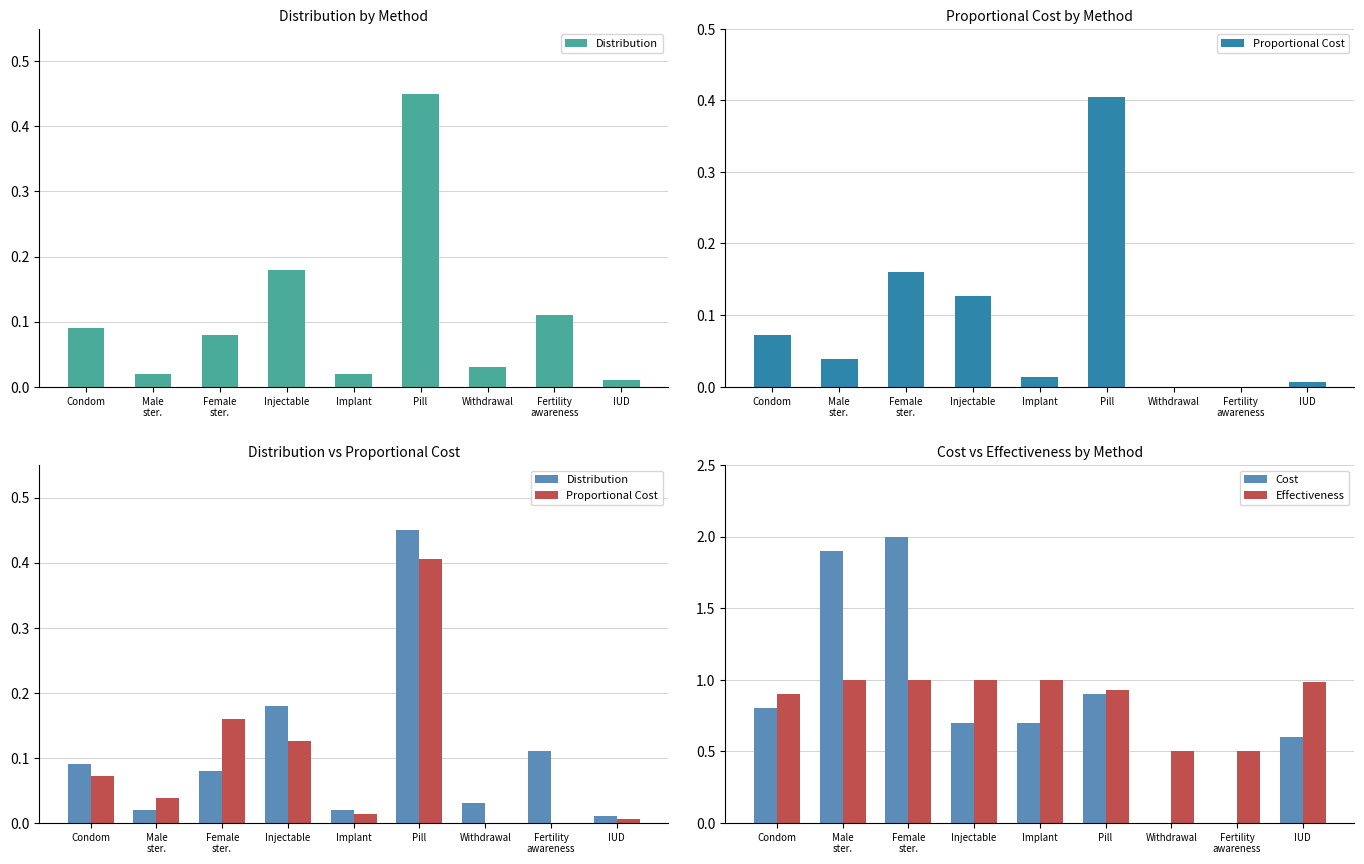

True or false: Cost has a value of 0.7 at Injectable.

True